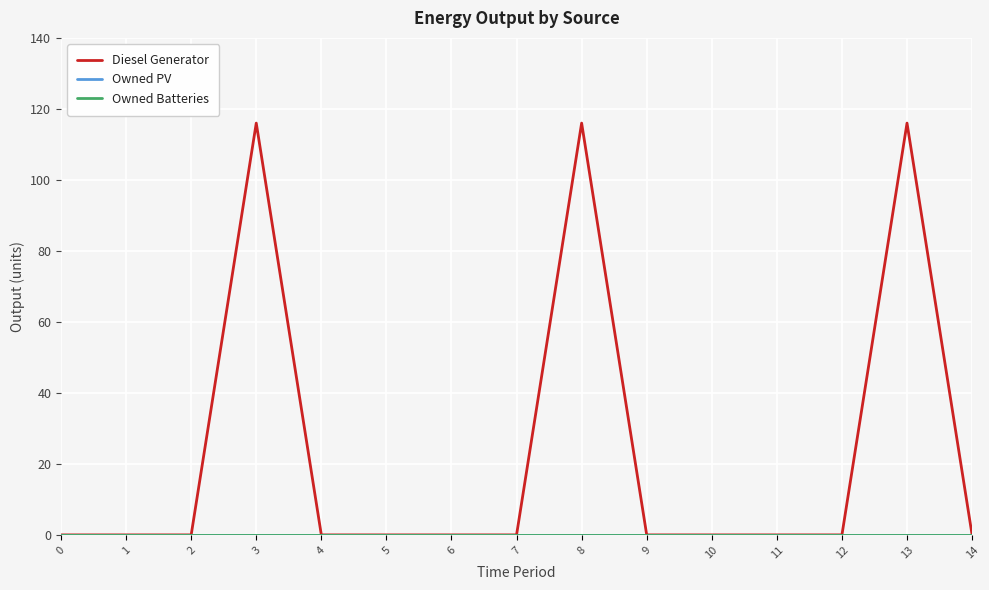

Is this an area chart (filled region under the line)?

No